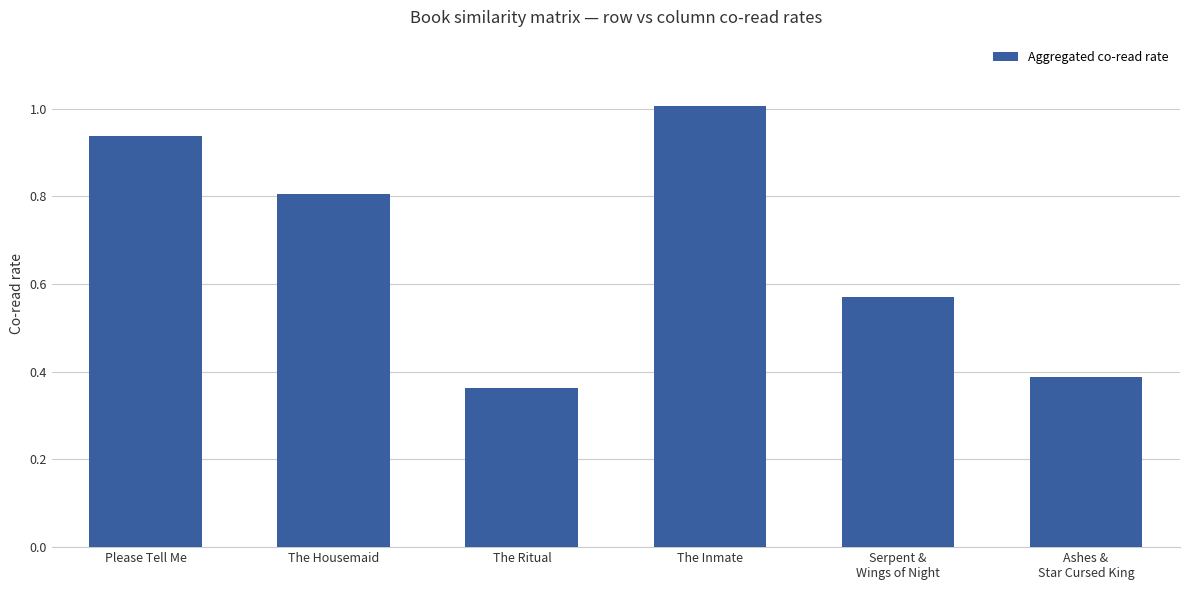

What is the sum of all values?

4.1